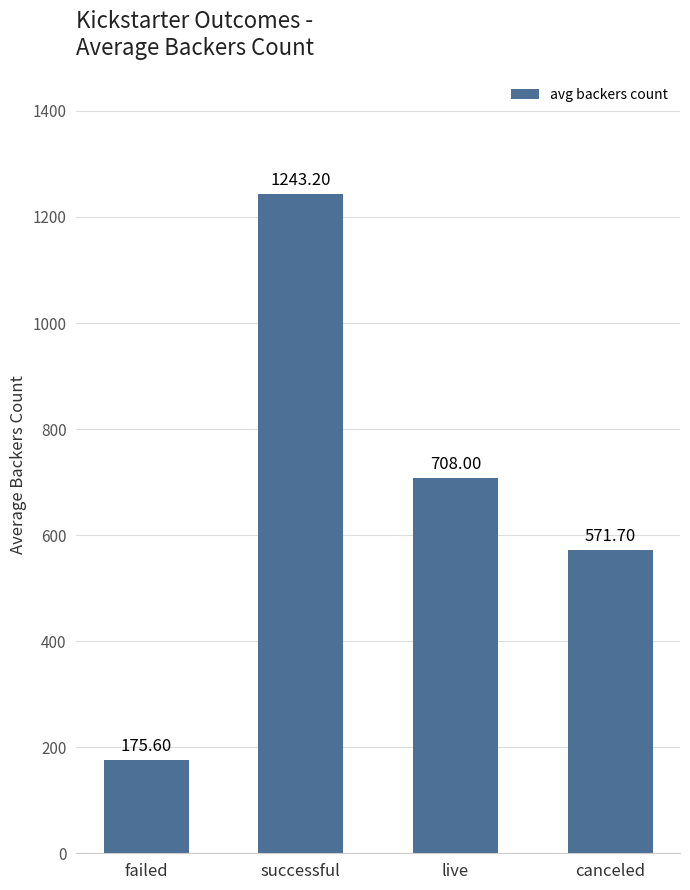

List the labels in order of value, largest first.

successful, live, canceled, failed